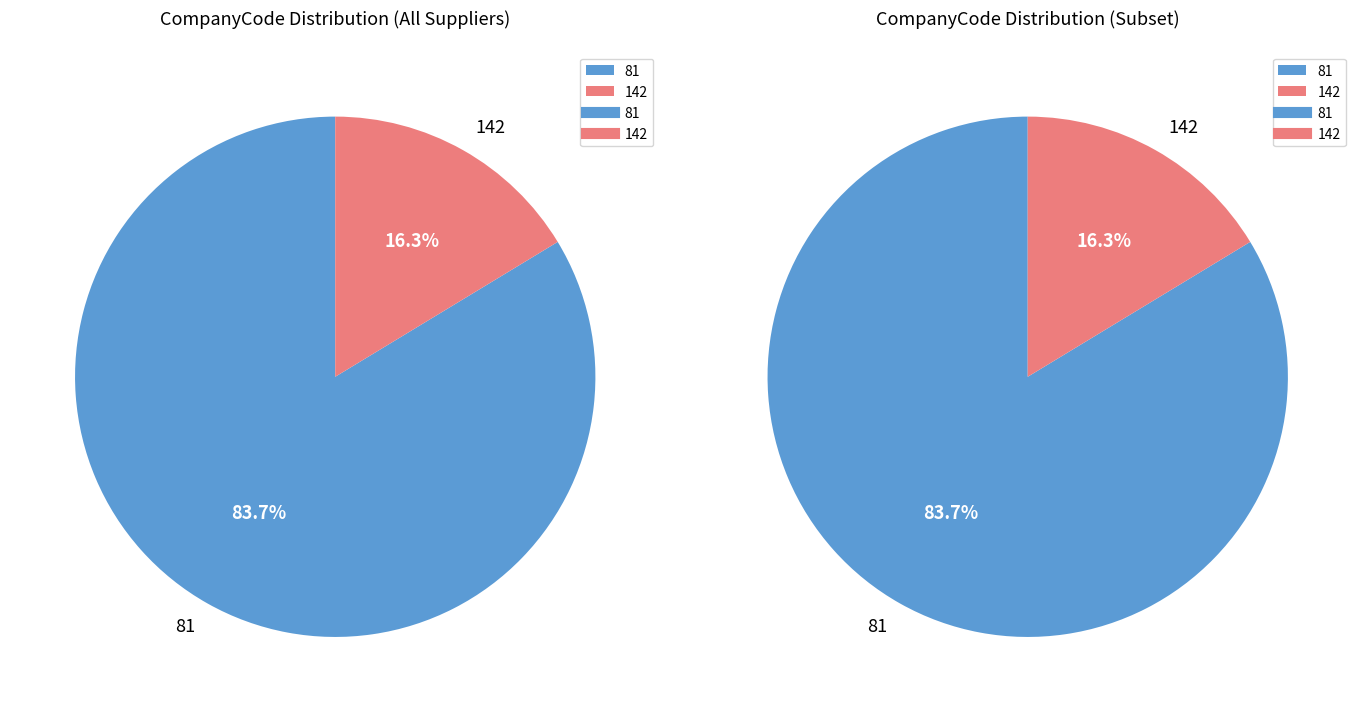

How many segments does this pie chart have?

2